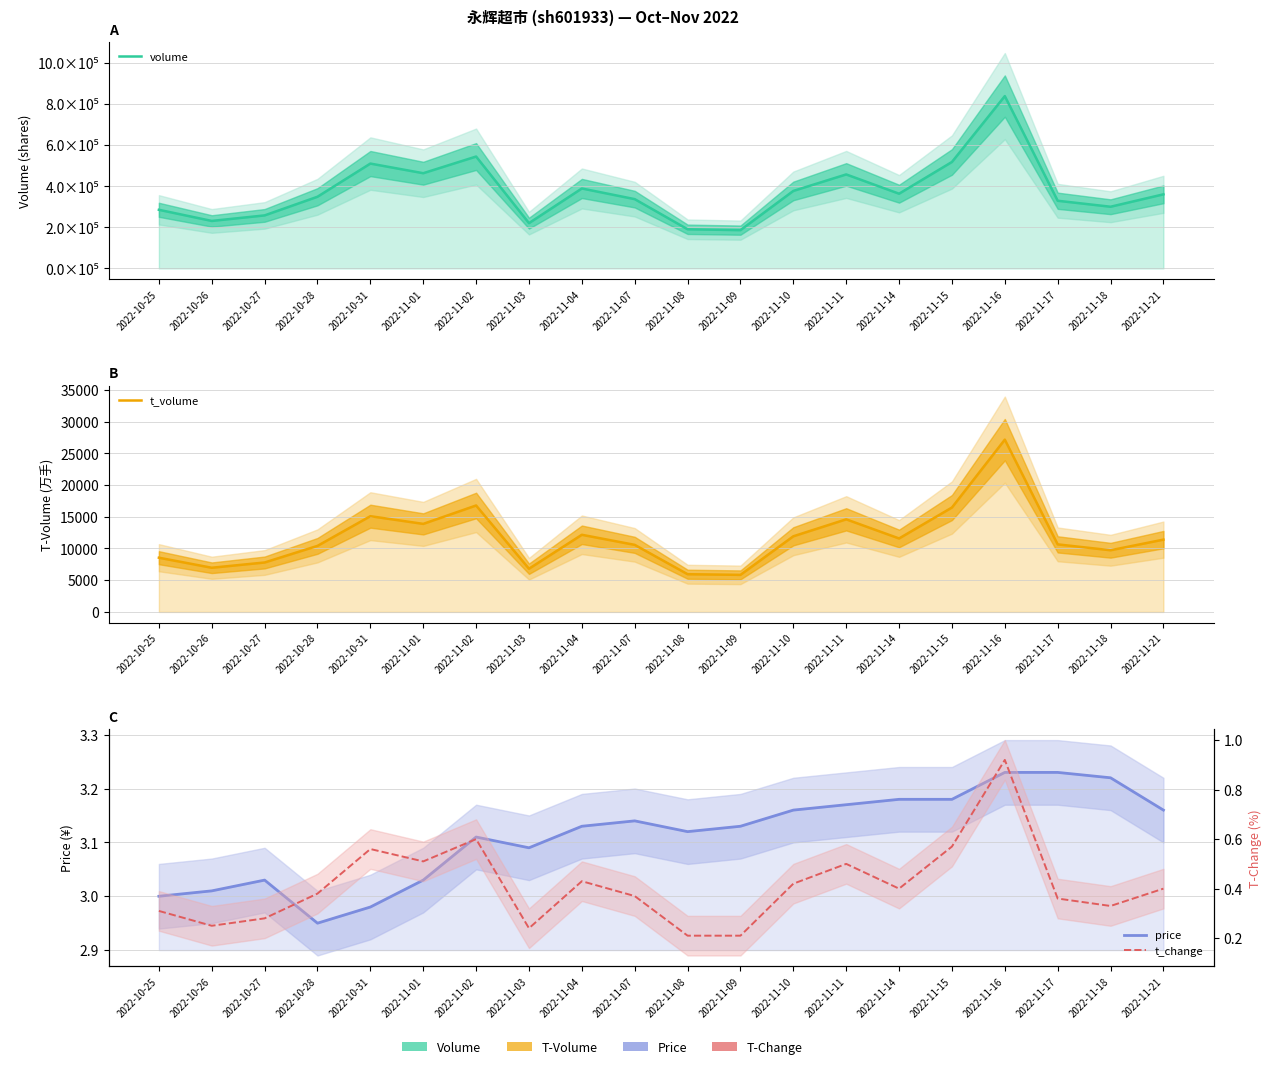

Reading left to right, transcribe all the data shown in this chart.

volume: 2022-10-25=285362.0	2022-10-26=231142.0	2022-10-27=258079.0	2022-10-28=348885.0	2022-10-31=510457.0	2022-11-01=463513.0	2022-11-02=544702.0	2022-11-03=220391.0	2022-11-04=389155.0	2022-11-07=337286.0	2022-11-08=190506.0	2022-11-09=186315.0	2022-11-10=377249.0	2022-11-11=457574.0	2022-11-14=363729.0	2022-11-15=518260.0	2022-11-16=838990.0	2022-11-17=329376.0	2022-11-18=300252.0	2022-11-21=360698.0
t_volume: 2022-10-25=8546.0	2022-10-26=6962.0	2022-10-27=7792.0	2022-10-28=10407.0	2022-10-31=15087.0	2022-11-01=13873.0	2022-11-02=16772.0	2022-11-03=6809.0	2022-11-04=12157.0	2022-11-07=10569.0	2022-11-08=5944.0	2022-11-09=5842.0	2022-11-10=11919.0	2022-11-11=14591.0	2022-11-14=11577.0	2022-11-15=16452.0	2022-11-16=27147.0	2022-11-17=10646.0	2022-11-18=9720.0	2022-11-21=11394.0
price: 2022-10-25=3.0	2022-10-26=3.0	2022-10-27=3.0	2022-10-28=3.0	2022-10-31=3.0	2022-11-01=3.0	2022-11-02=3.1	2022-11-03=3.1	2022-11-04=3.1	2022-11-07=3.1	2022-11-08=3.1	2022-11-09=3.1	2022-11-10=3.2	2022-11-11=3.2	2022-11-14=3.2	2022-11-15=3.2	2022-11-16=3.2	2022-11-17=3.2	2022-11-18=3.2	2022-11-21=3.2
t_change: 2022-10-25=0.3	2022-10-26=0.2	2022-10-27=0.3	2022-10-28=0.4	2022-10-31=0.6	2022-11-01=0.5	2022-11-02=0.6	2022-11-03=0.2	2022-11-04=0.4	2022-11-07=0.4	2022-11-08=0.2	2022-11-09=0.2	2022-11-10=0.4	2022-11-11=0.5	2022-11-14=0.4	2022-11-15=0.6	2022-11-16=0.9	2022-11-17=0.4	2022-11-18=0.3	2022-11-21=0.4